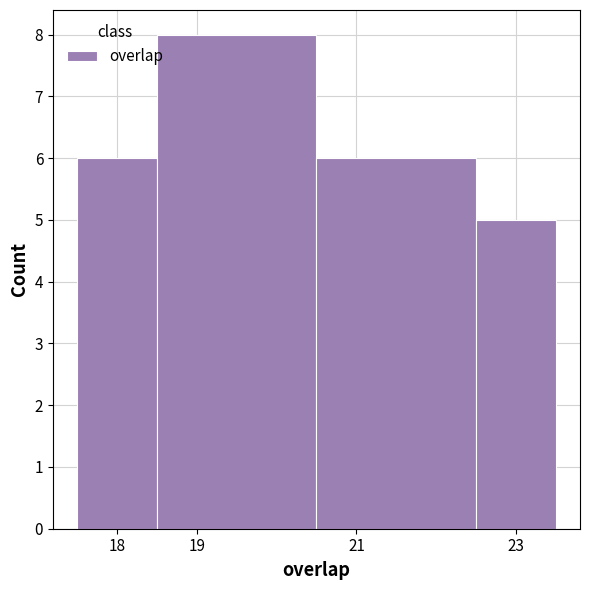

Which range on the x-axis has the tallest bar?

18.5 to 20.5